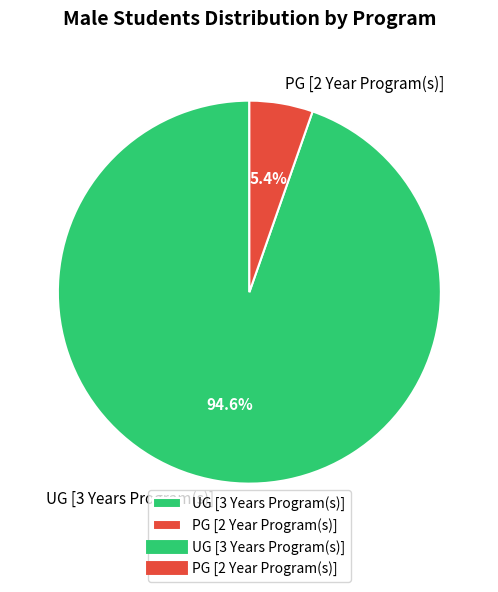

Which category has the biggest portion of the pie?

UG [3 Years Program(s)]